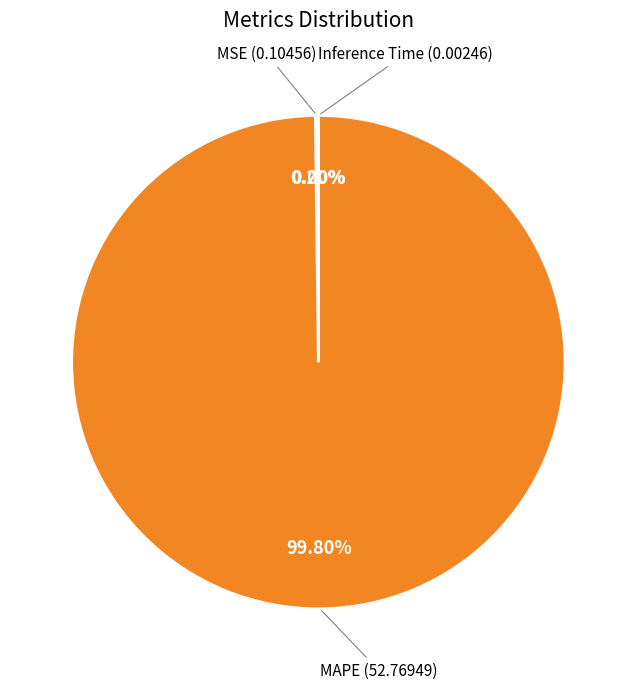

What is the smallest slice in the pie chart?

Inference Time